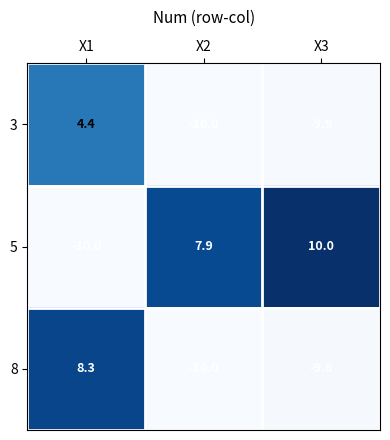

Where does the 3 series first go above -9?

X1